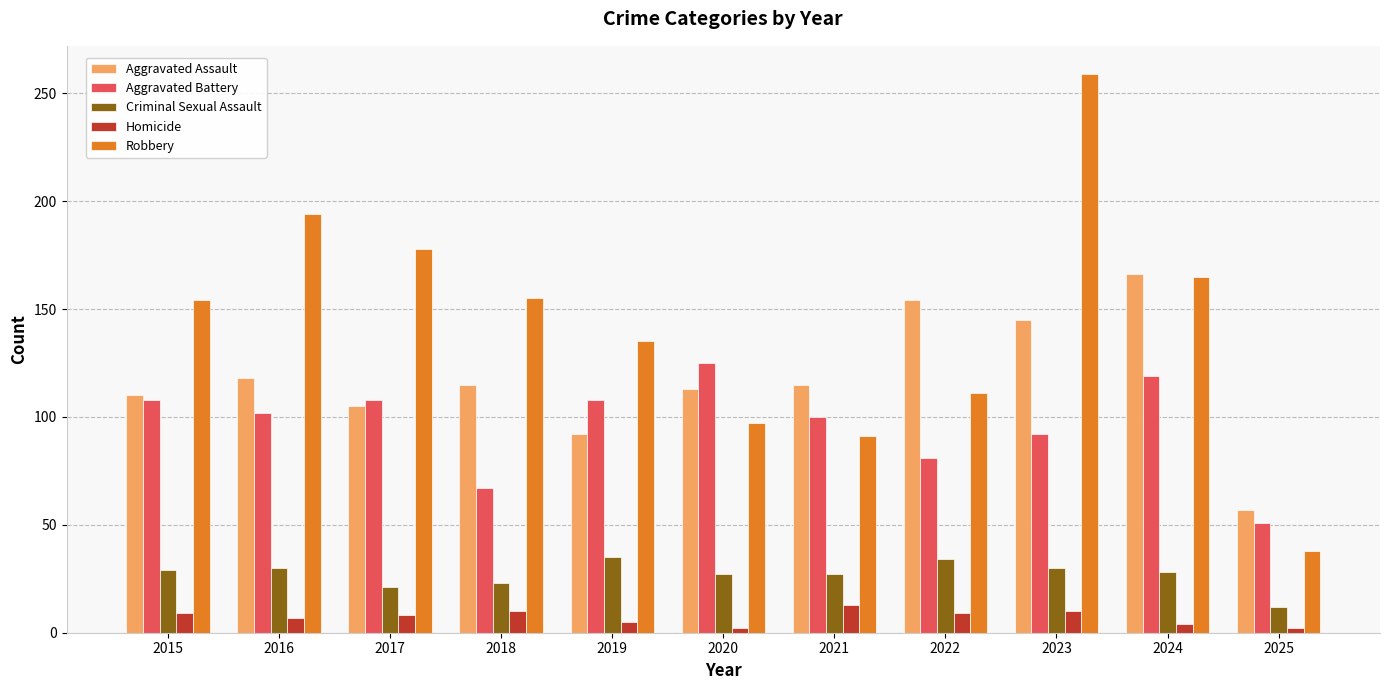

The value of Robbery at 2020 is 59. True or false?

False